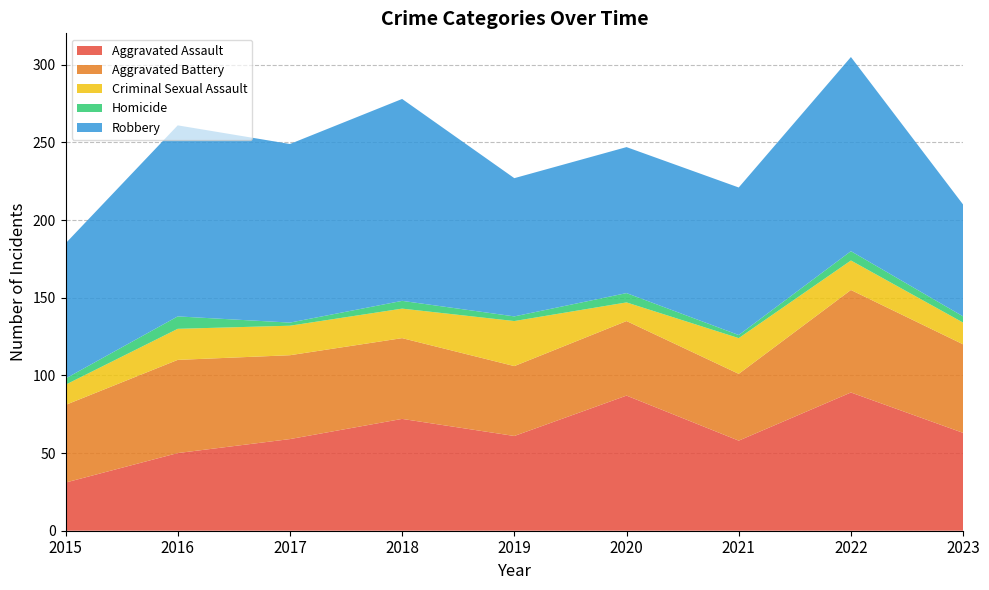

Reading left to right, transcribe all the data shown in this chart.

Aggravated Assault: 2015=31	2016=50	2017=59	2018=72	2019=61	2020=87	2021=58	2022=89	2023=63
Aggravated Battery: 2015=50	2016=60	2017=54	2018=52	2019=45	2020=48	2021=43	2022=66	2023=57
Criminal Sexual Assault: 2015=13	2016=20	2017=19	2018=19	2019=29	2020=12	2021=23	2022=19	2023=14
Homicide: 2015=4	2016=8	2017=2	2018=5	2019=3	2020=6	2021=2	2022=6	2023=4
Robbery: 2015=87	2016=123	2017=115	2018=130	2019=89	2020=94	2021=95	2022=125	2023=72